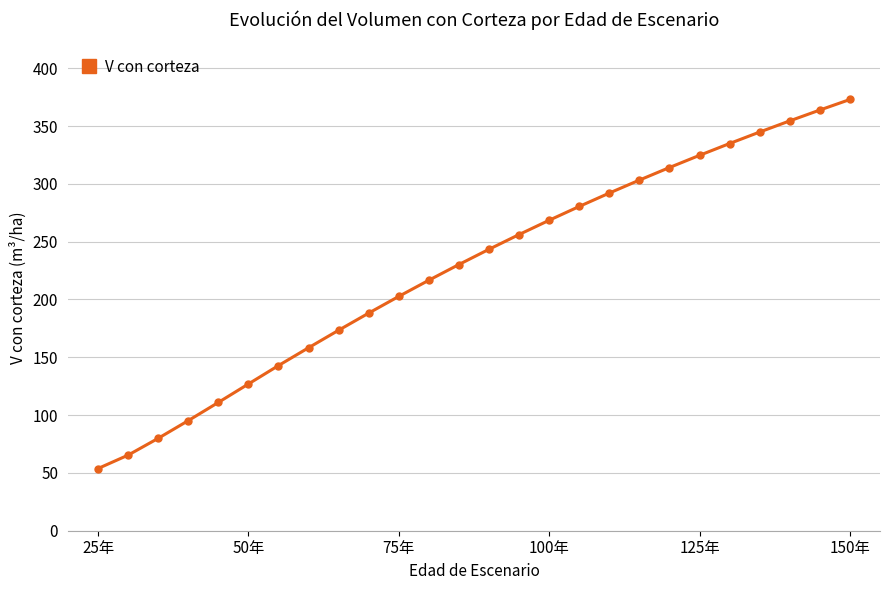

Does the chart display data point markers on the line(s)?

Yes